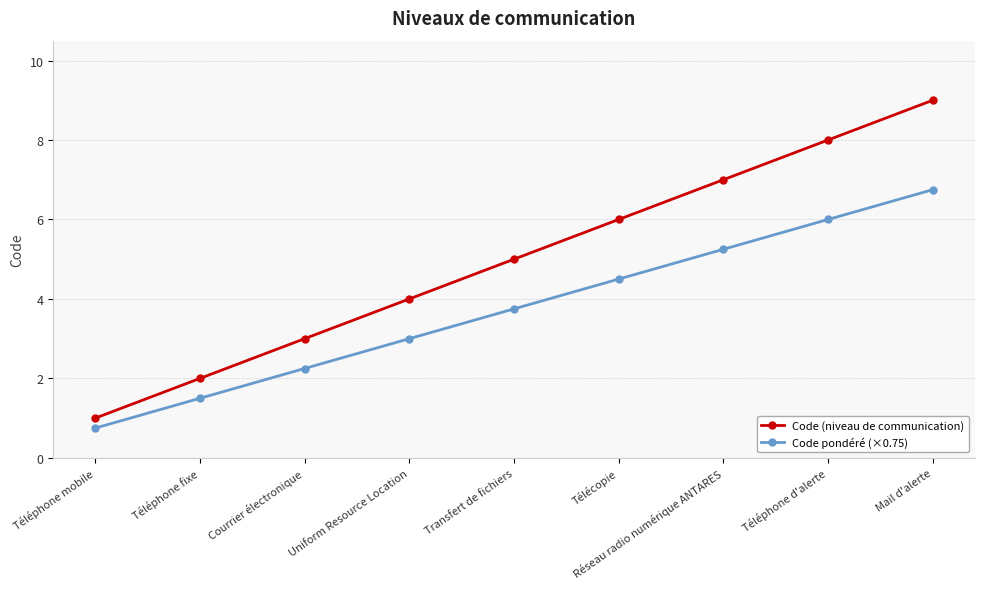

What is the difference between the maximum and minimum values in the Code (niveau de communication) series?

8.0